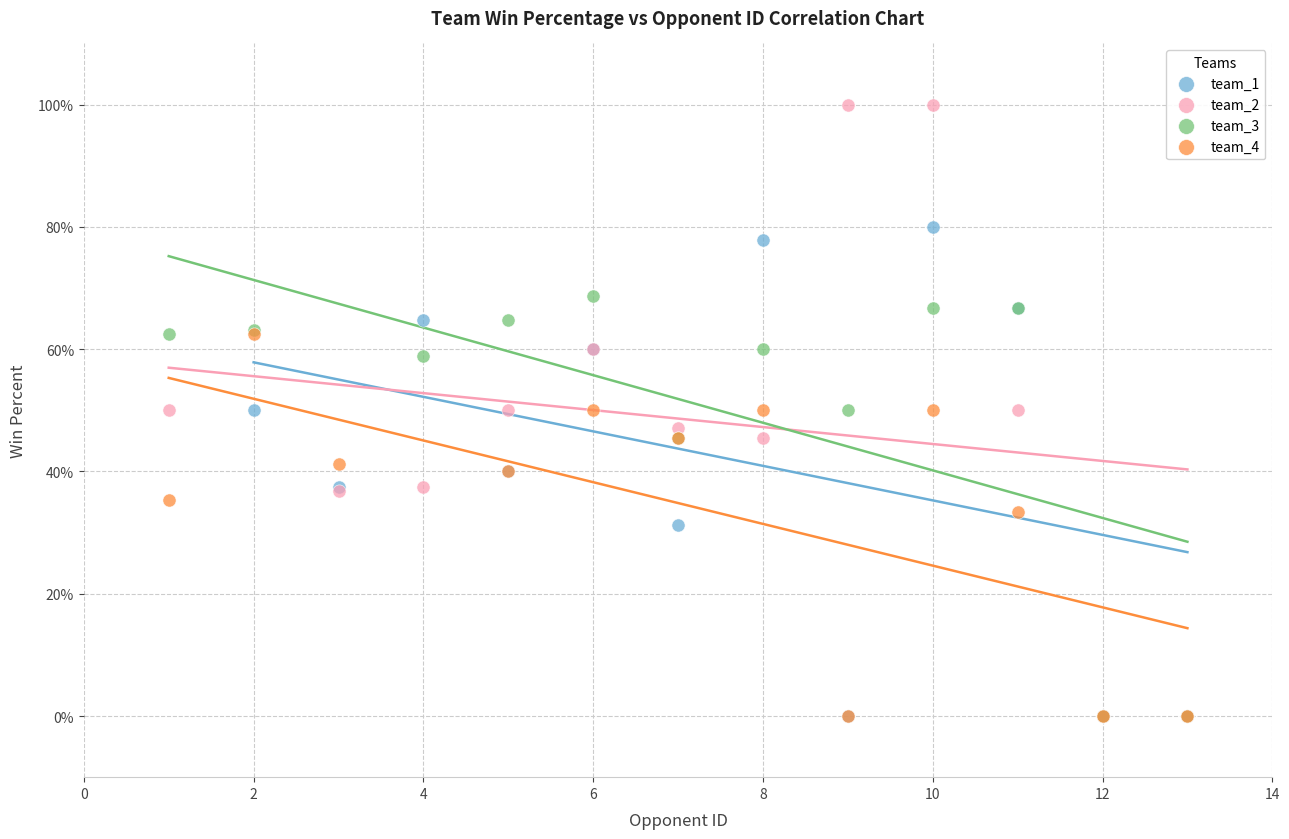

Which series contains the highest Y value?

team_2